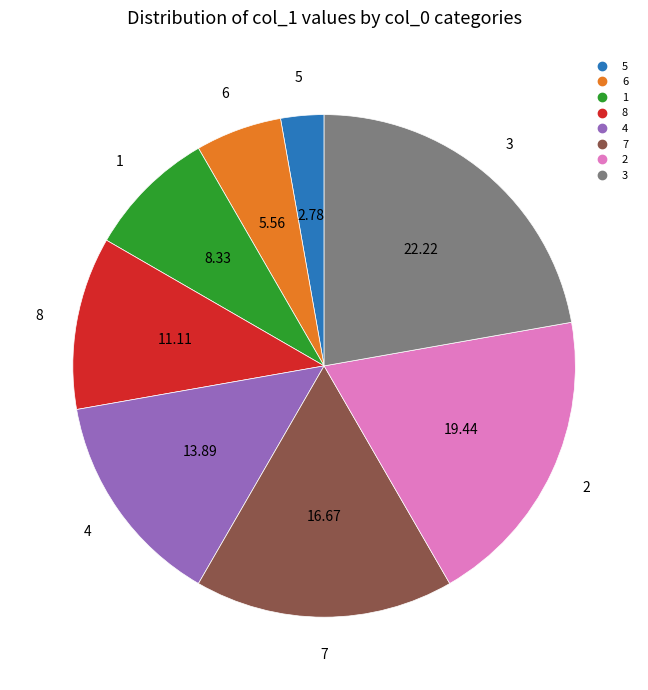

Is there a majority slice in this chart?

No